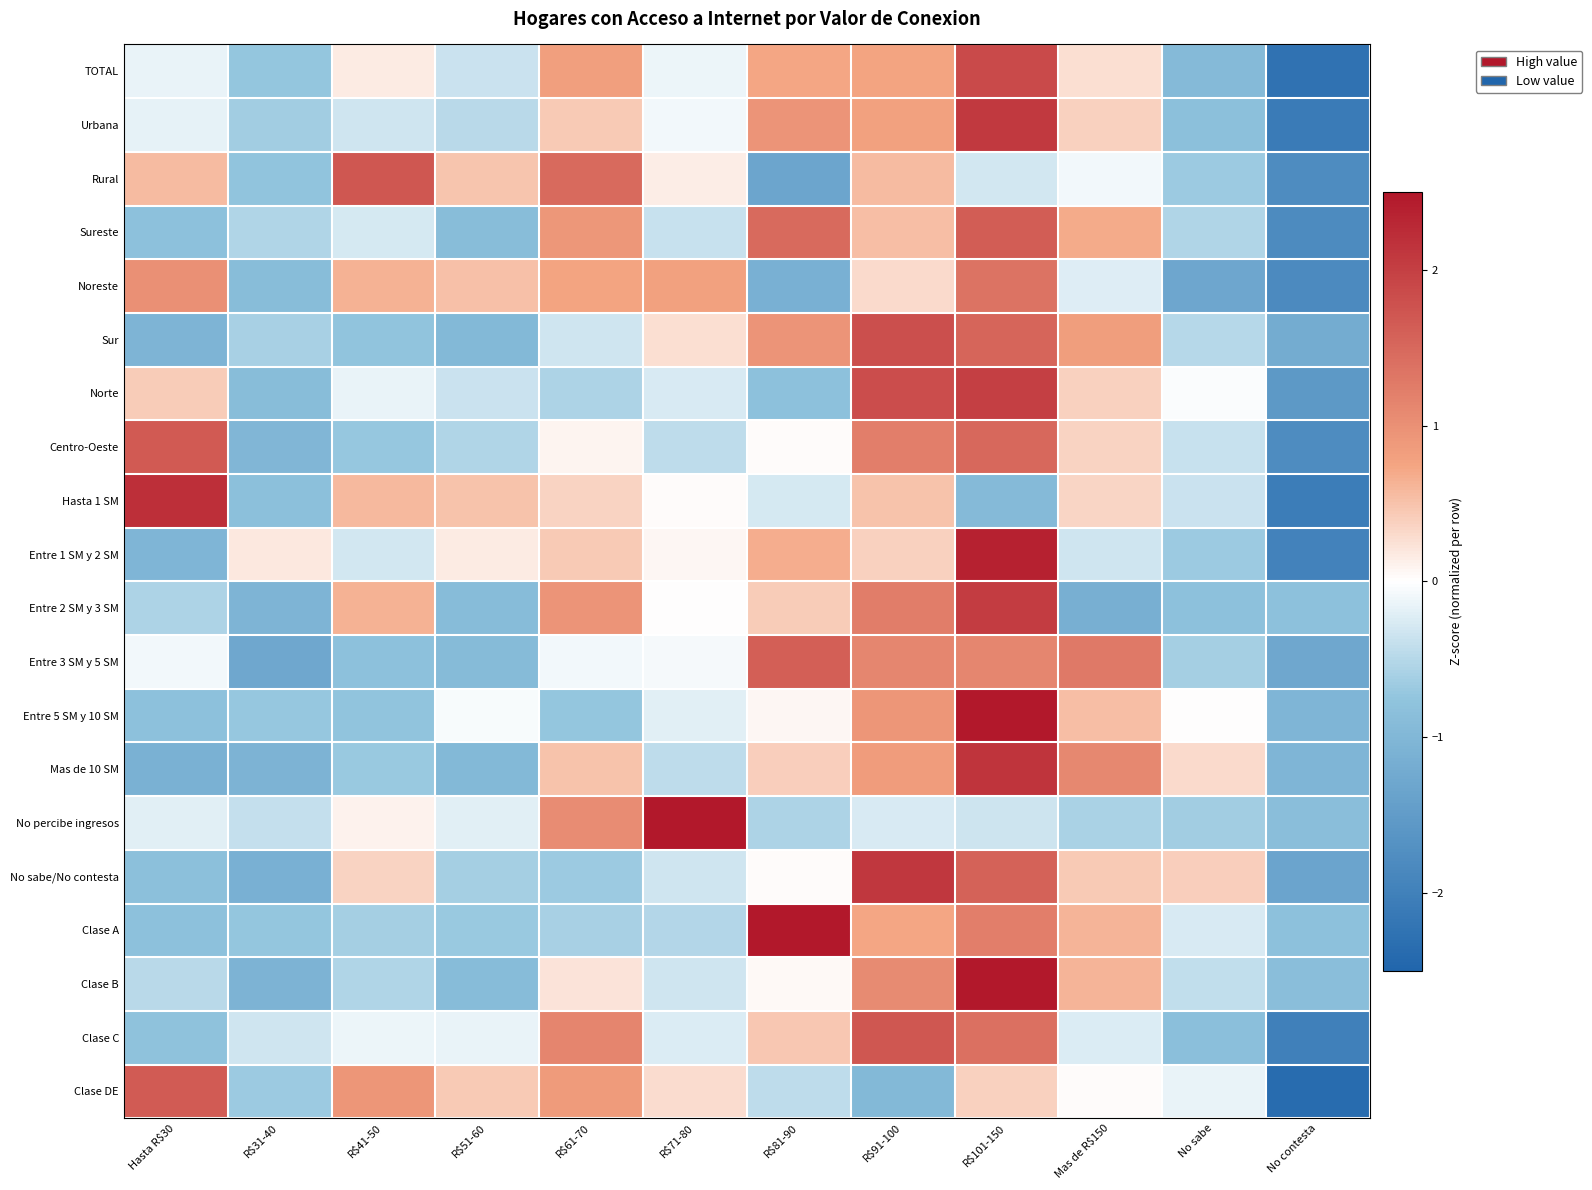

Rank the series at R$101-150 from highest to lowest value.

Entre 5 SM y 10 SM, Clase B, Entre 1 SM y 2 SM, Mas de 10 SM, Urbana, Entre 2 SM y 3 SM, Norte, TOTAL, Sureste, No sabe/No contesta, Sur, Centro-Oeste, Clase C, Noreste, Clase A, Entre 3 SM y 5 SM, Clase DE, Rural, No percibe ingresos, Hasta 1 SM